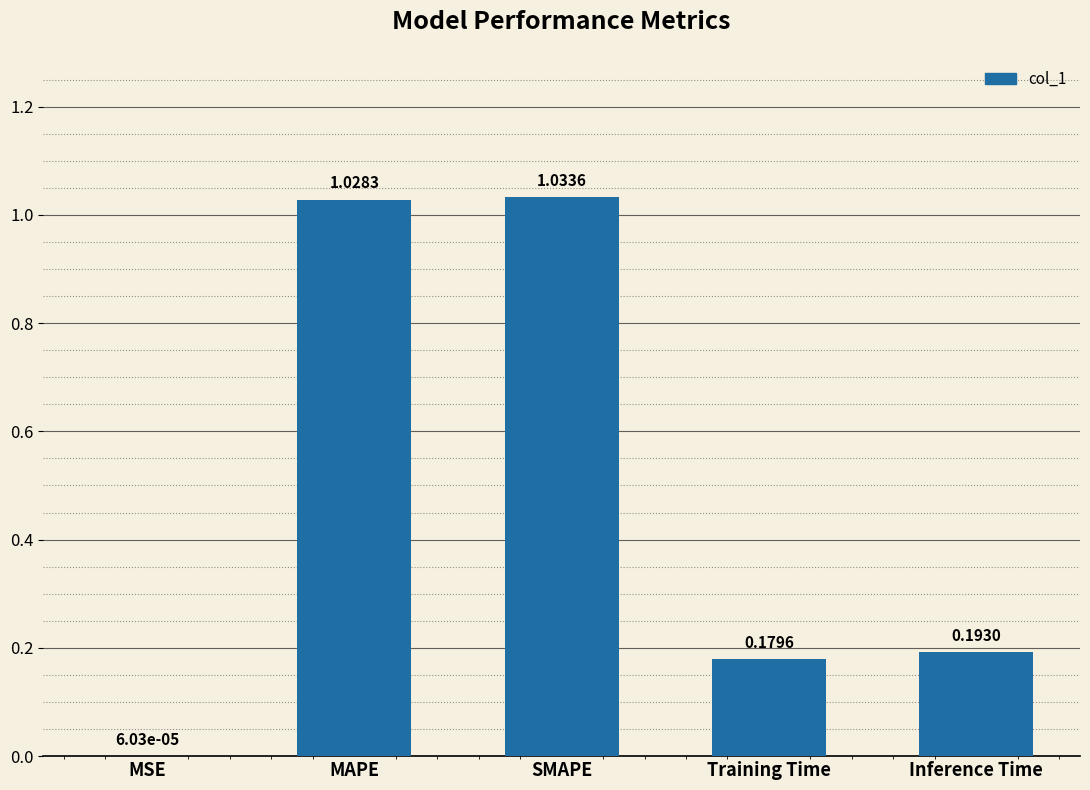

Is it true that the value at SMAPE is 0.4?

False